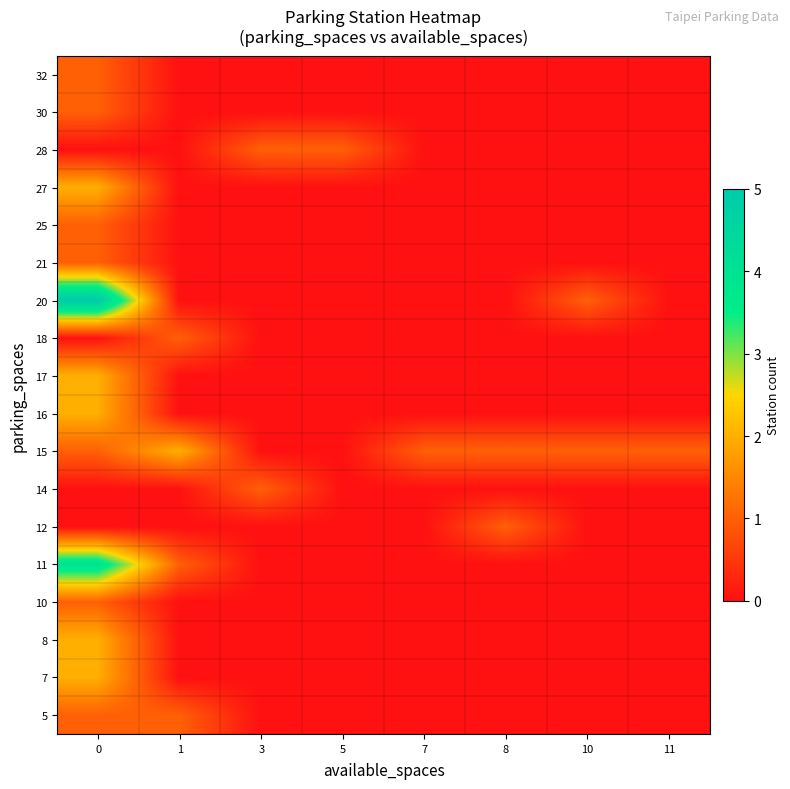

At 3, list the series in order from largest to smallest.

14, 28, 5, 7, 8, 10, 11, 12, 15, 16, 17, 18, 20, 21, 25, 27, 30, 32